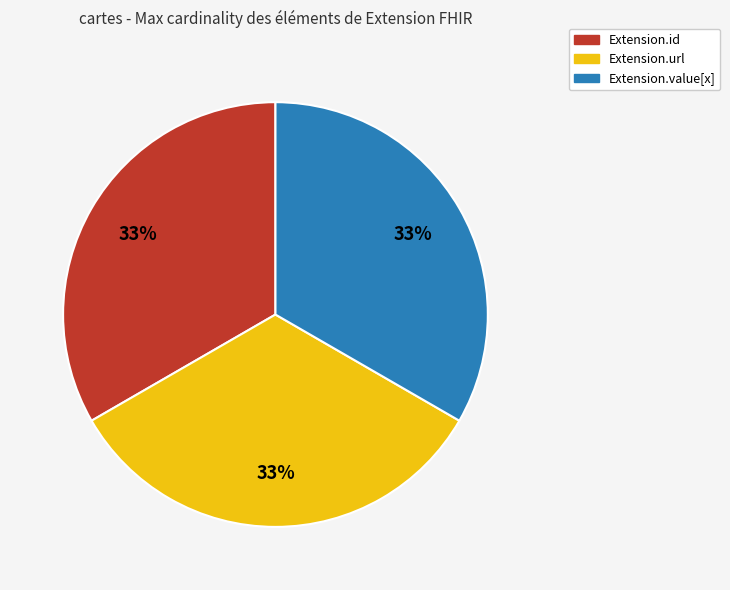

To the nearest percent, what is the average slice percentage?

33%